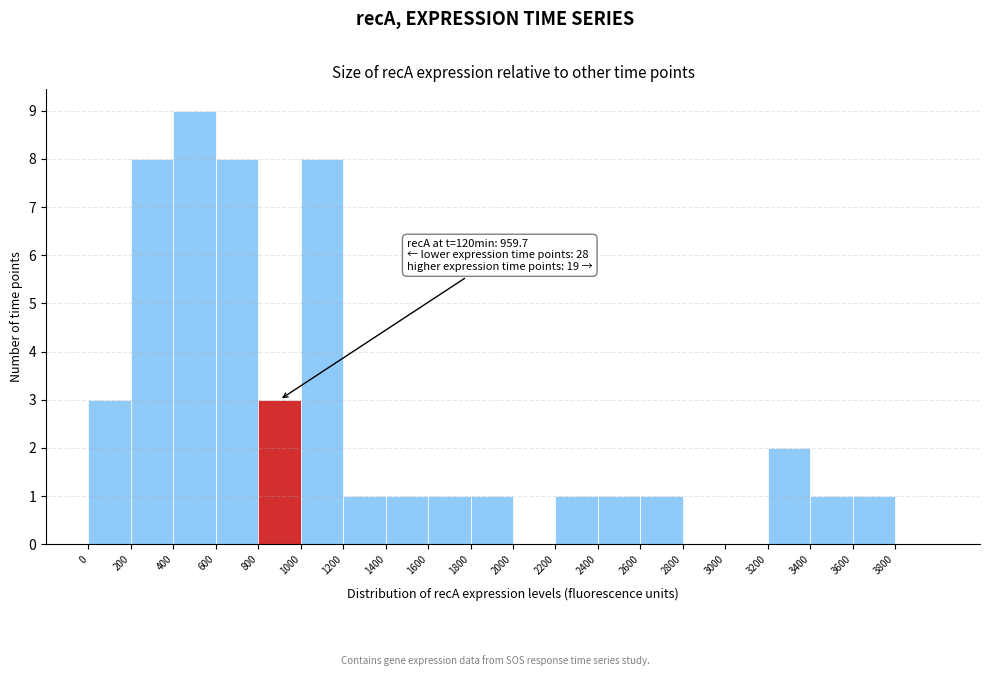

Over which range of the x-axis is the bar tallest?

400 to 600